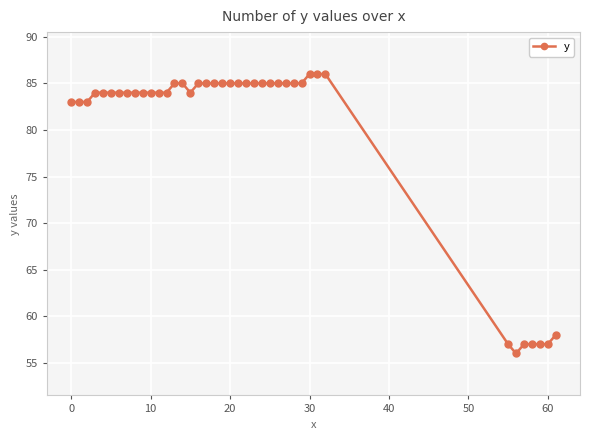

What is the value of the 37th point from the left?

57